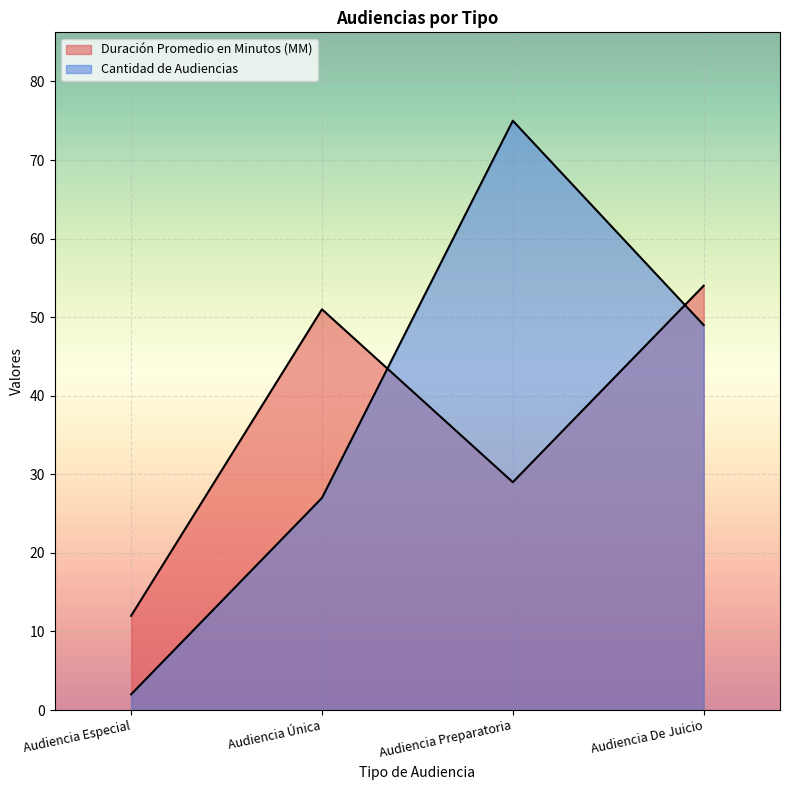

Reading left to right, what are all the values shown in this chart?

Duración Promedio en Minutos (MM): 12	51	29	54
Cantidad de Audiencias: 2	27	75	49